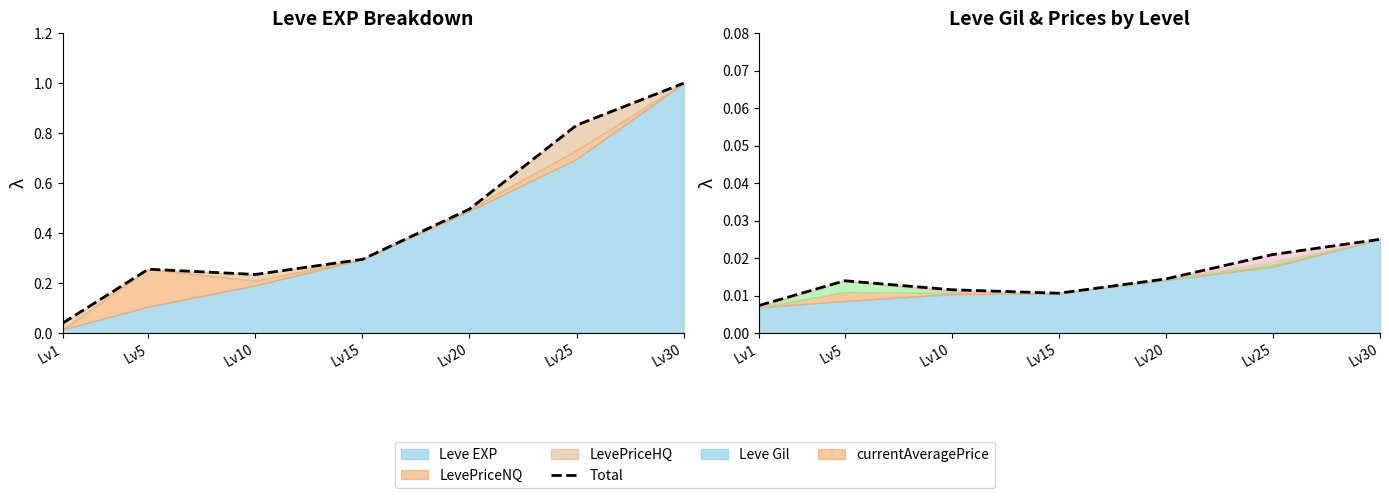

True or false: the data shows 0.0 at Lv10.

False